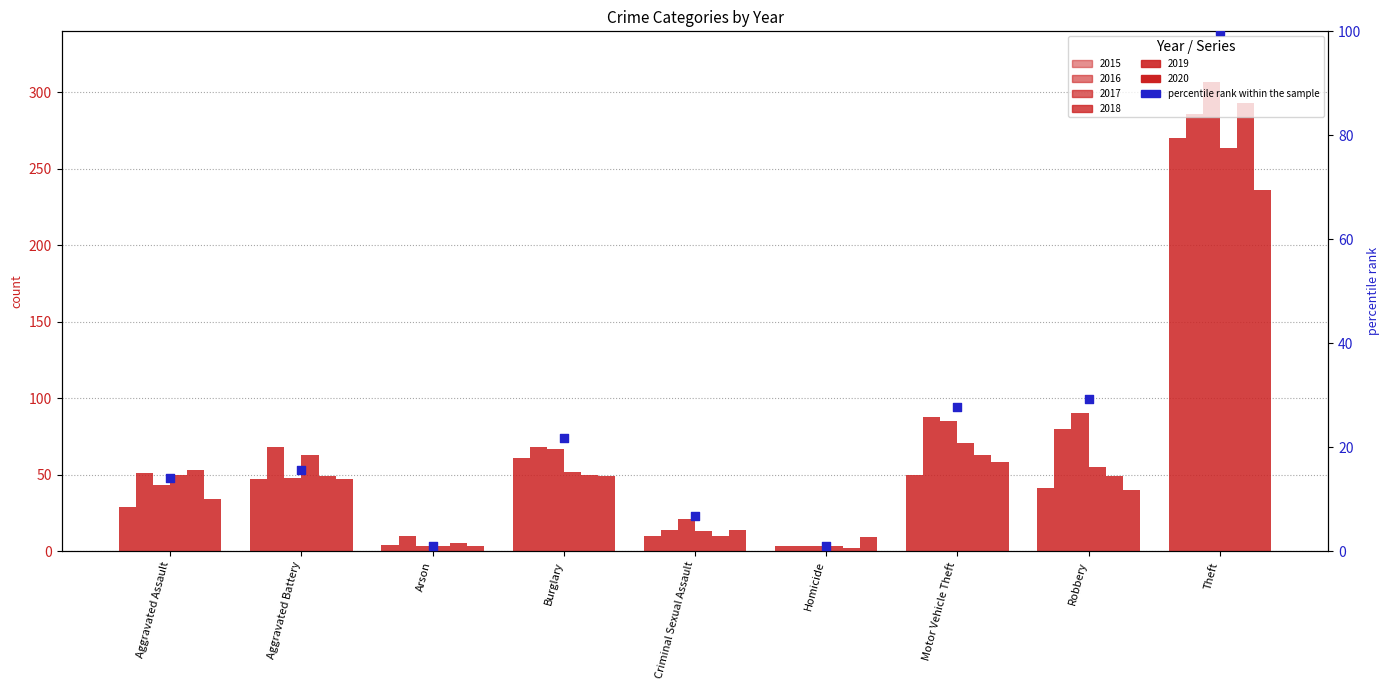

What is the change in value from Aggravated Assault to Burglary?

+7.8